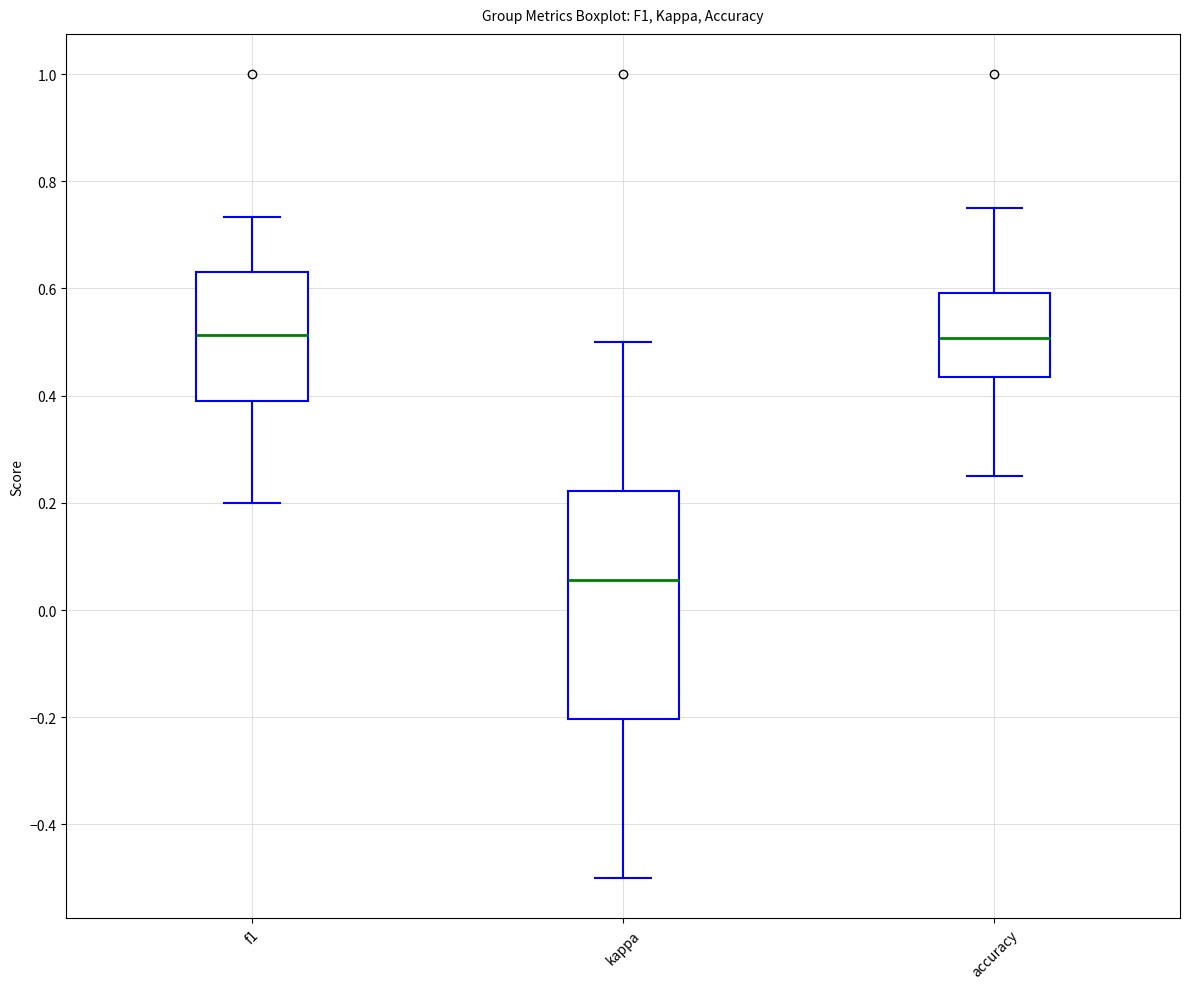

Reading left to right, read every box against the y-axis: the position of its median line, the range the box covers, and the ends of its whiskers. The values are not printed on the chart, so give them approximately, as read against the axis.

f1: median 0.52, box 0.40 to 0.64, whiskers 0.20 to 0.74
kappa: median 0.06, box -0.20 to 0.22, whiskers -0.50 to 0.50
accuracy: median 0.50, box 0.44 to 0.60, whiskers 0.26 to 0.76